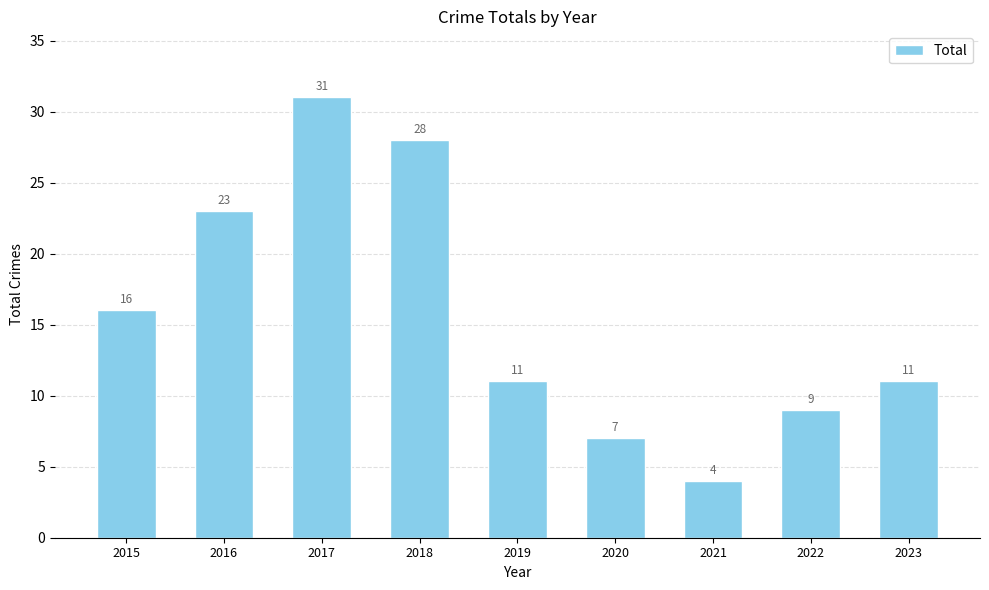

Reading left to right, extract all data points from this chart.

2015=16	2016=23	2017=31	2018=28	2019=11	2020=7	2021=4	2022=9	2023=11